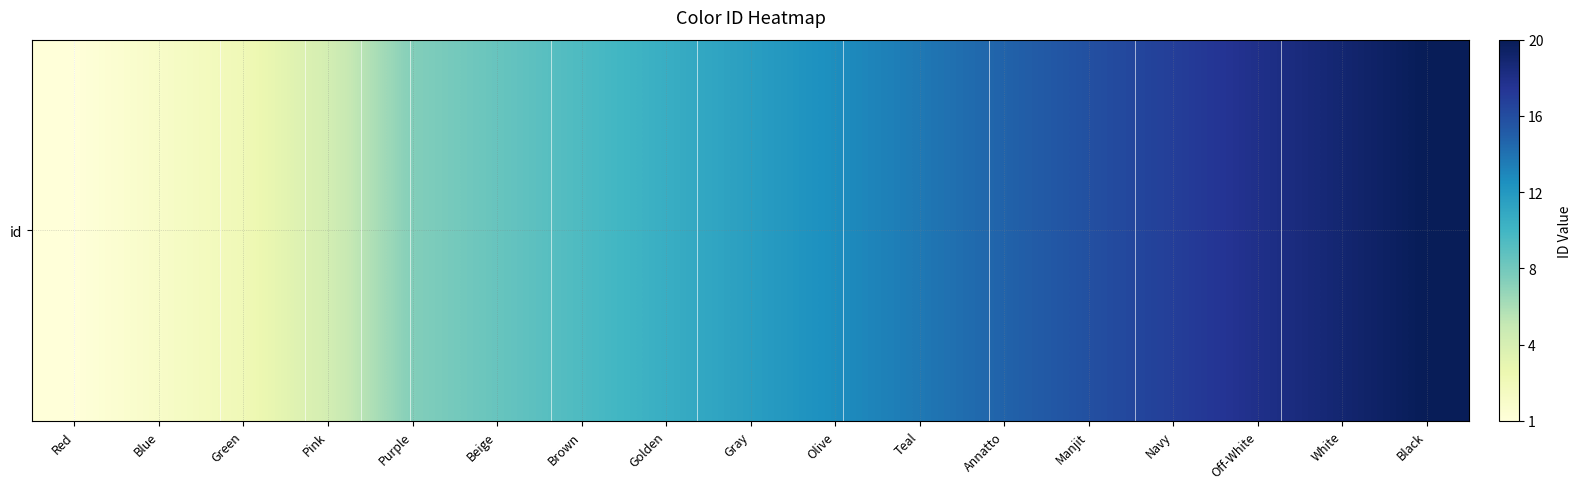

What is the maximum value shown in the chart?

20